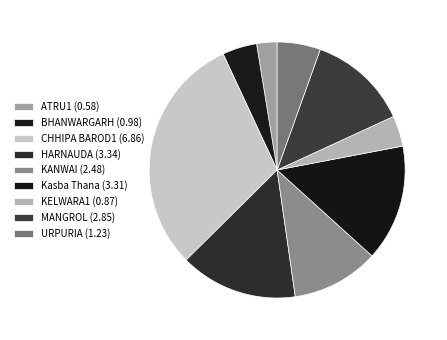

Count the number of slices in the pie.

9